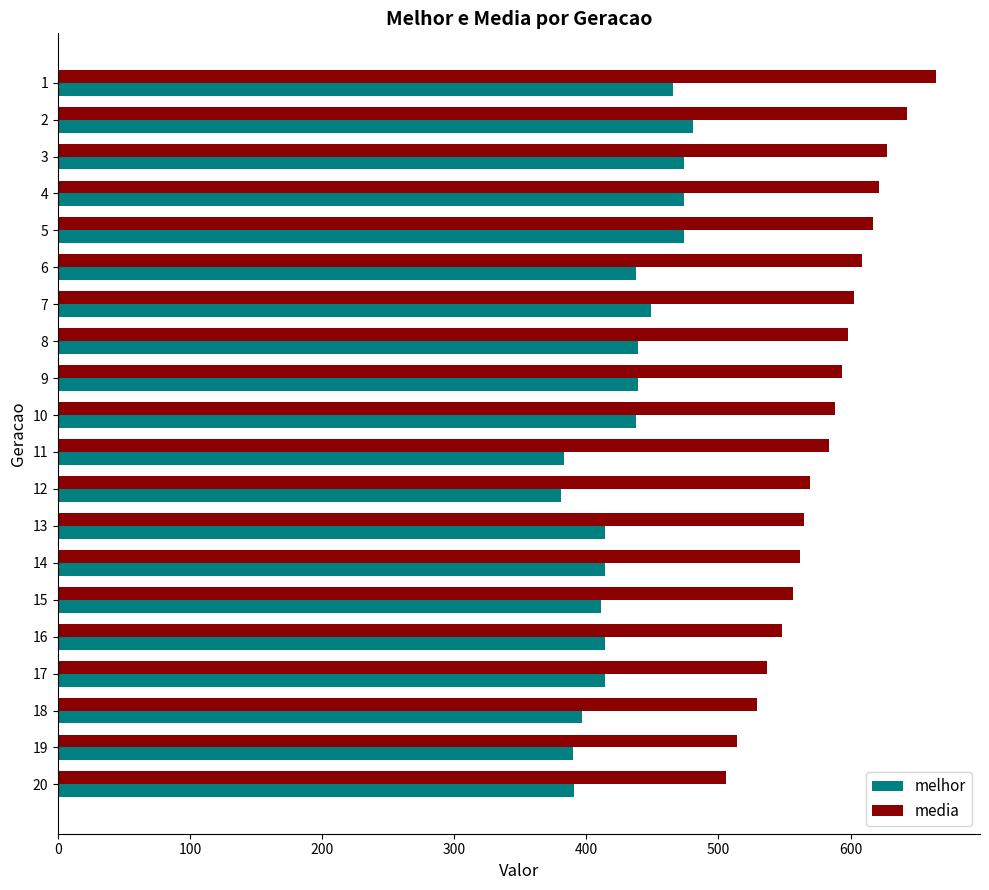

What is the spread (max minus min) of values at 12?

188.6